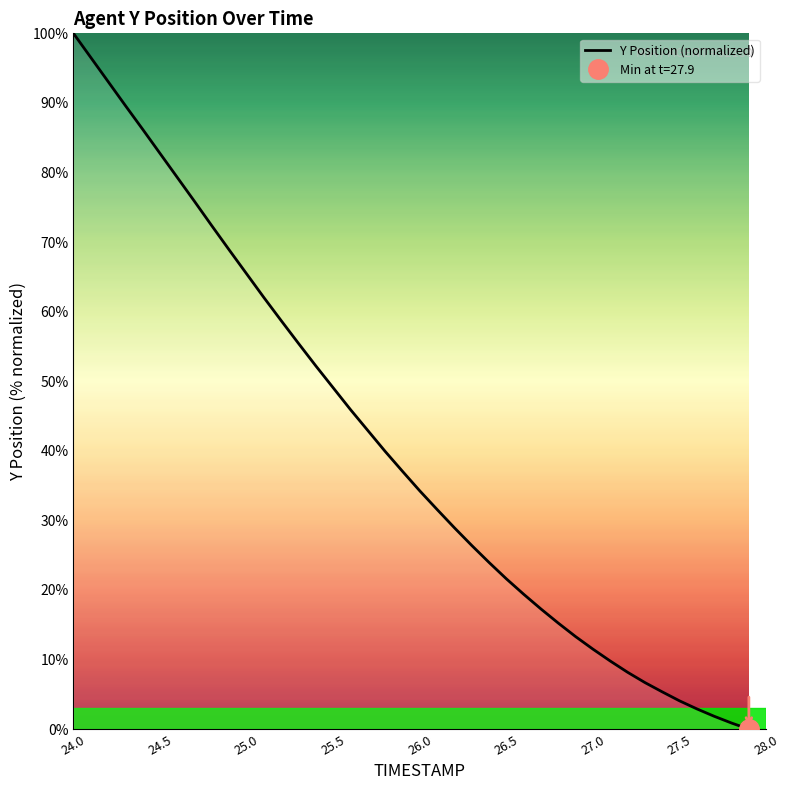

The value of Y Position (normalized) at 25.5 is 49.1. True or false?

True